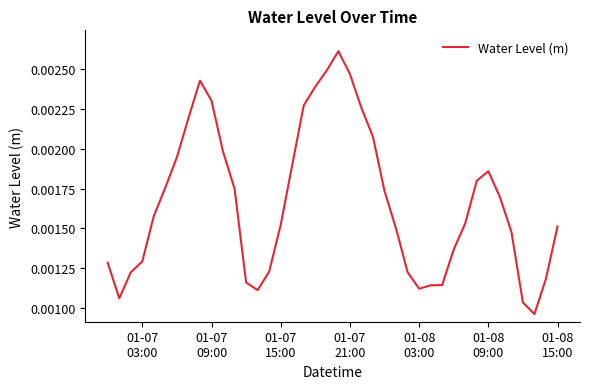

Is this an area chart (filled region under the line)?

No